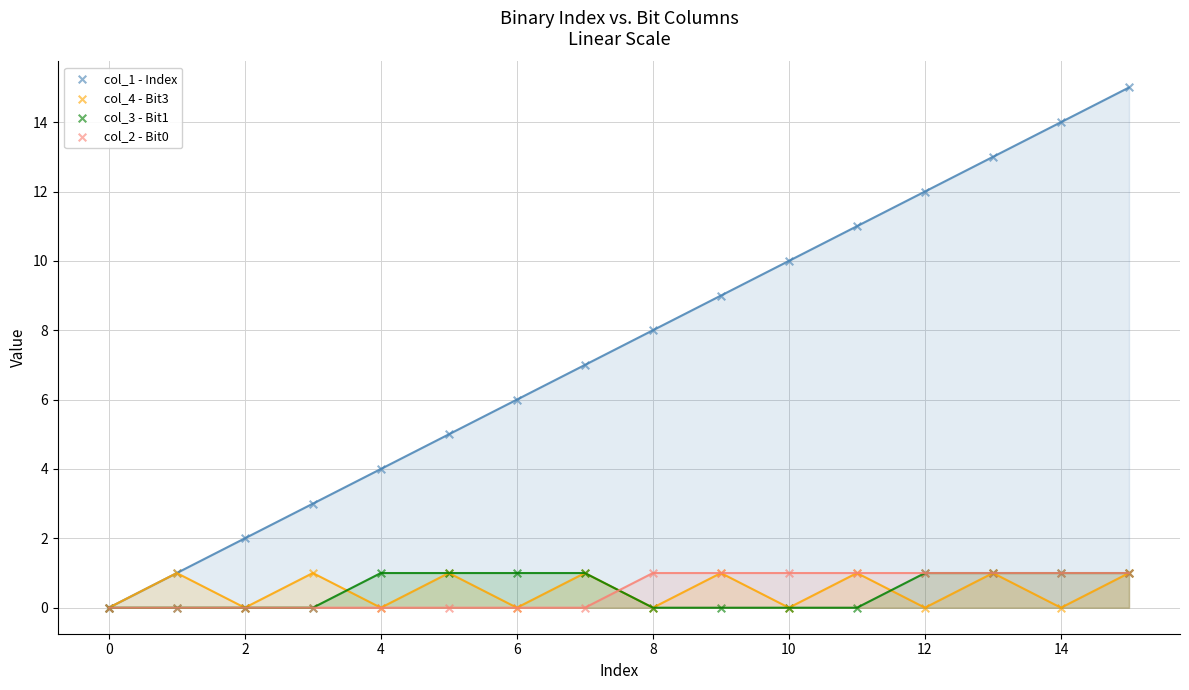

Which series has the widest spread of Y values?

col_1 - Index